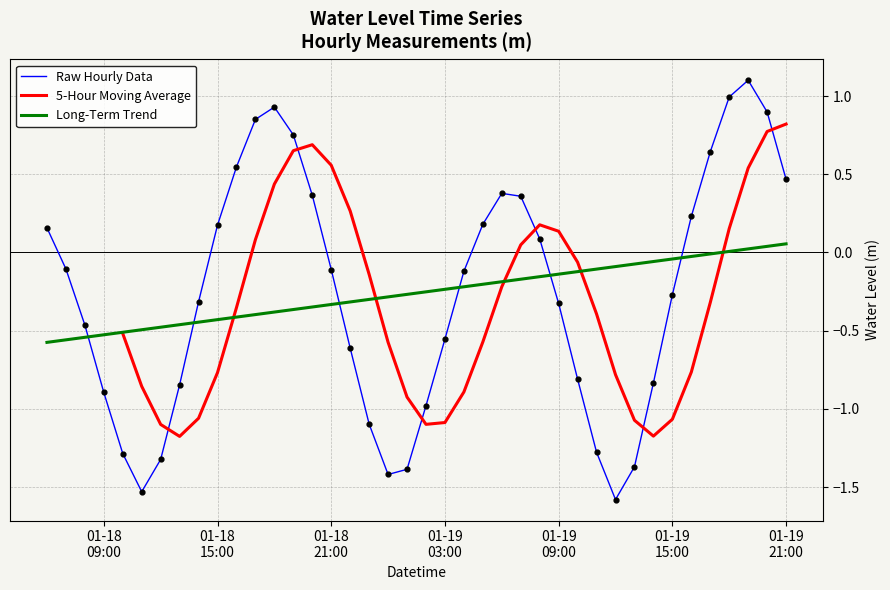

What is the change in value from 2023-01-18 13:00:00 to 2023-01-19 19:00:00?

+1.9